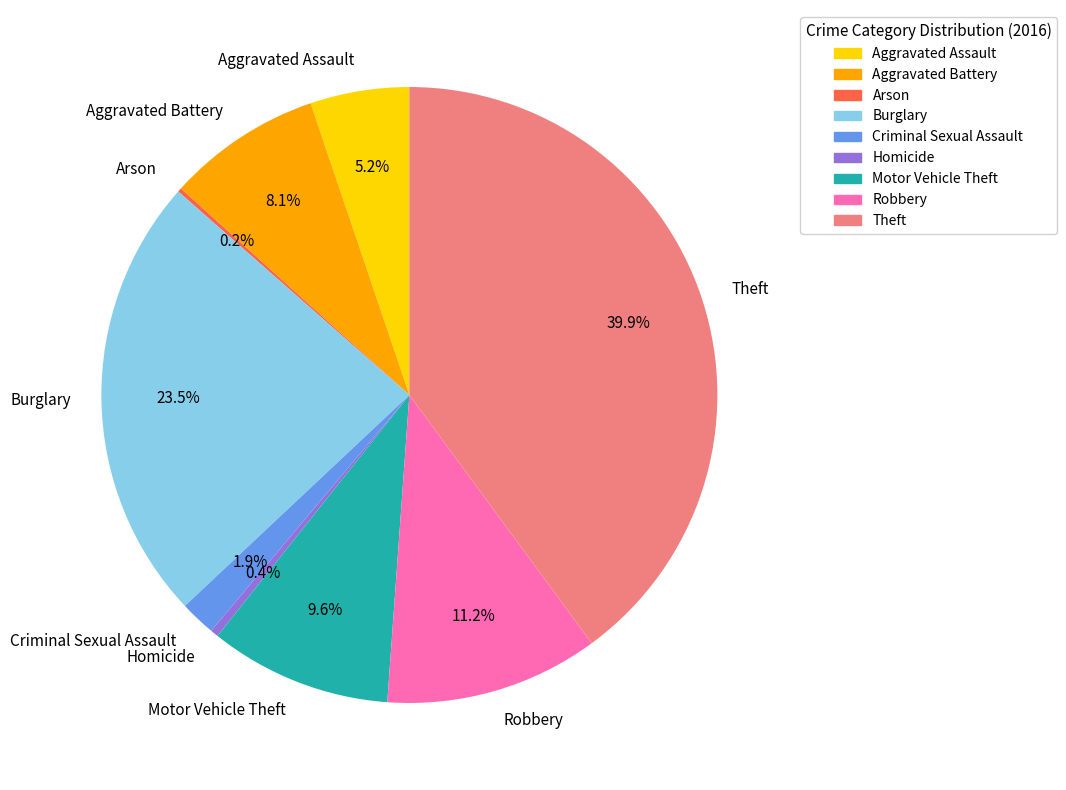

Which has a higher value, Robbery or Criminal Sexual Assault?

Robbery